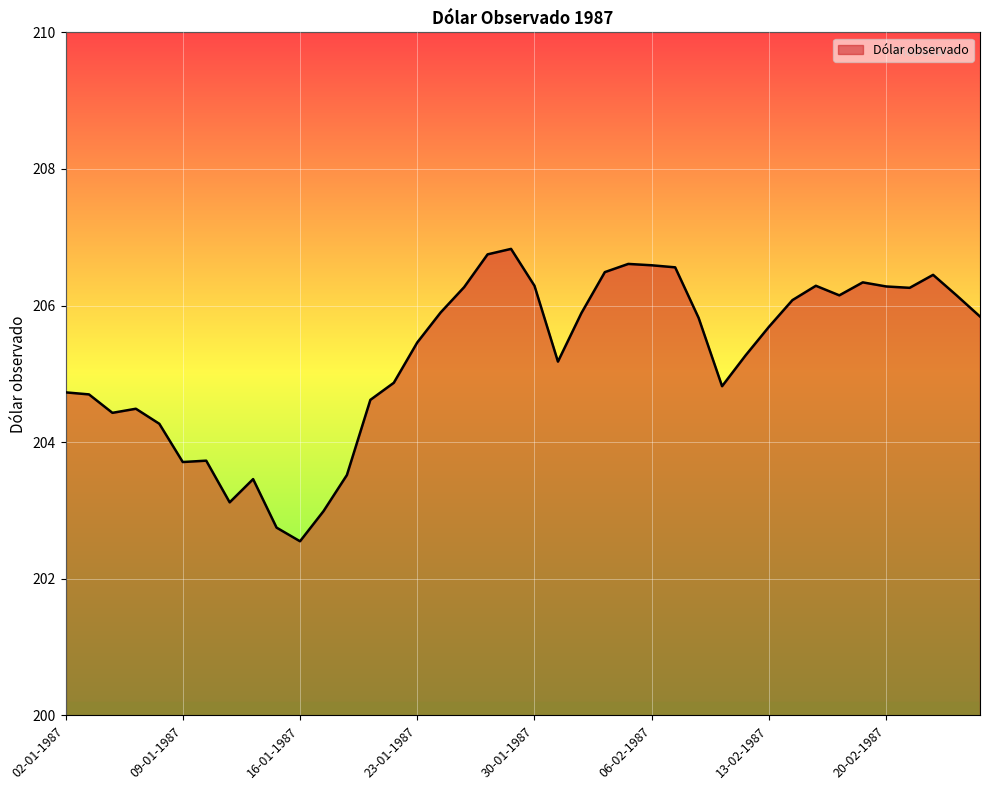

What is the greatest value displayed?

206.8